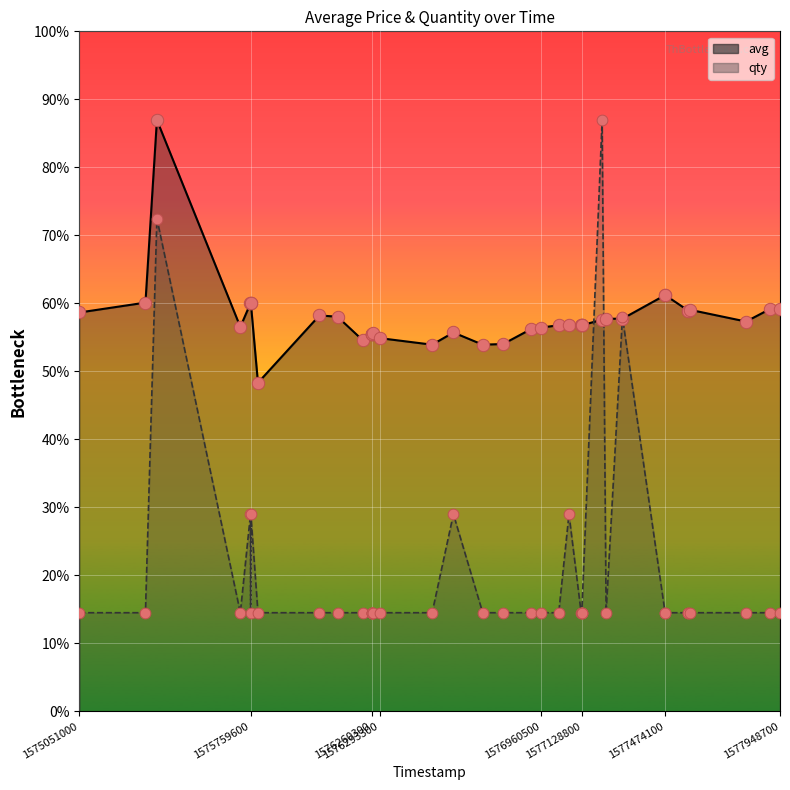

Which series reaches the minimum Y coordinate?

qty